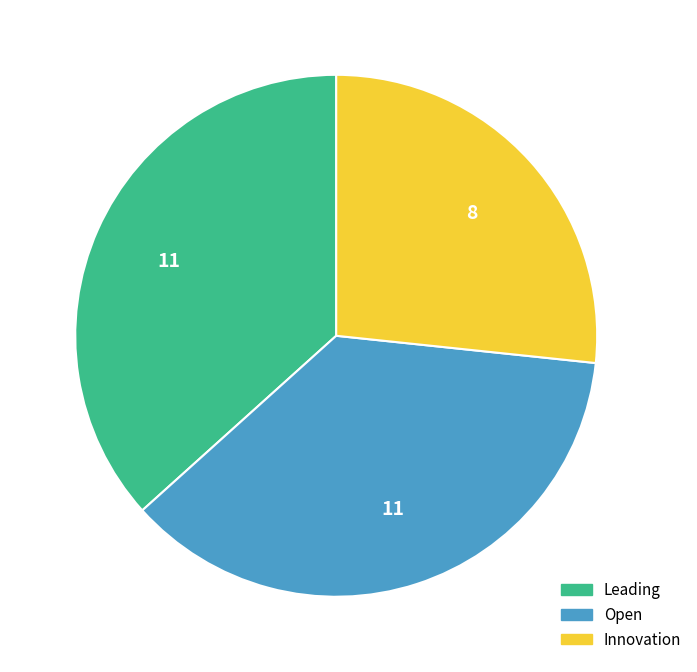

True or false: Innovation accounts for 27% of the total.

True